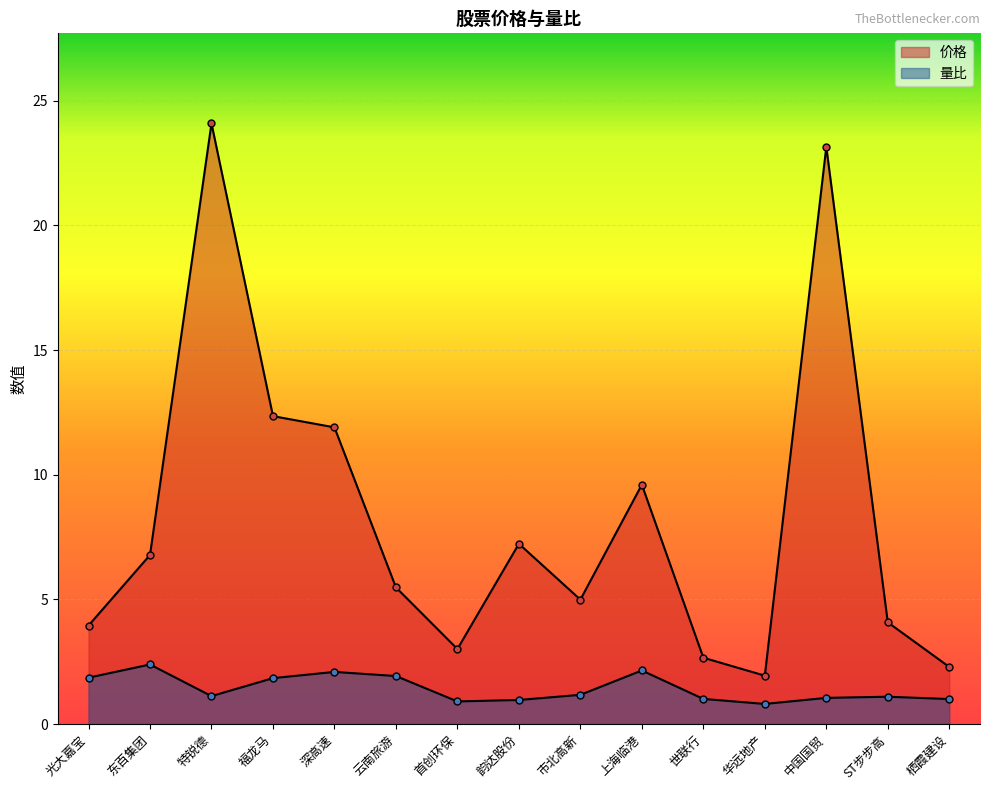

True or false: 量比 and 价格 cross at least once.

False